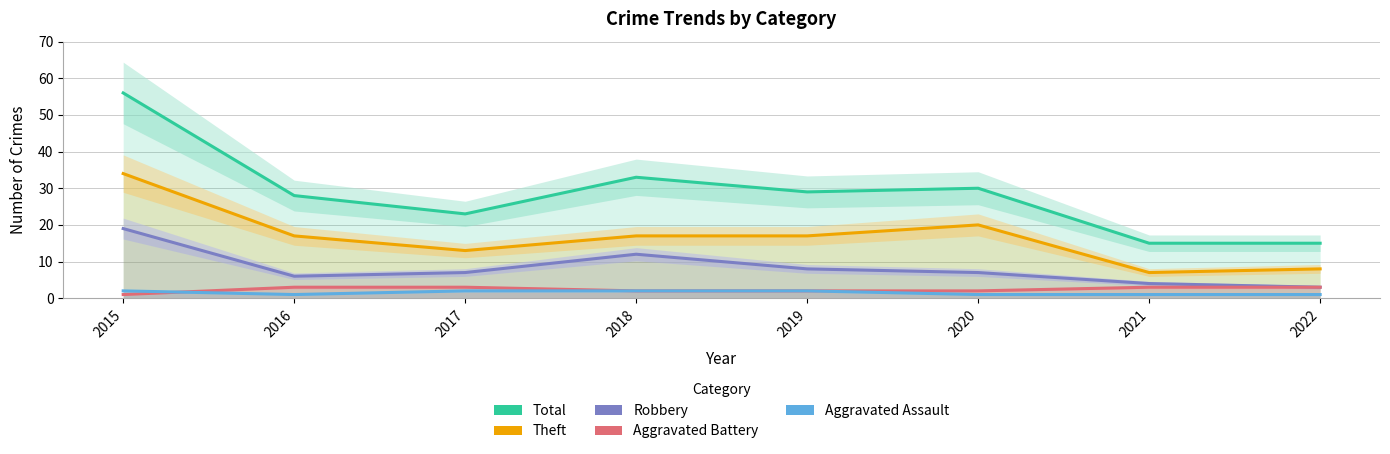

Rank the series at 2019 from lowest to highest value.

Aggravated Battery, Aggravated Assault, Robbery, Theft, Total